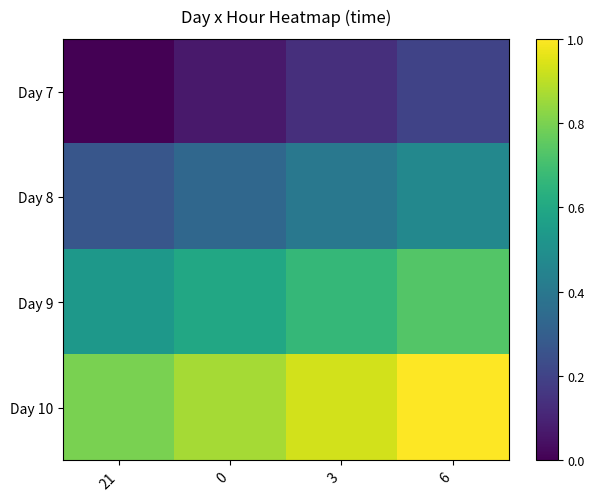

What is the spread (max minus min) of values at 0?

0.8